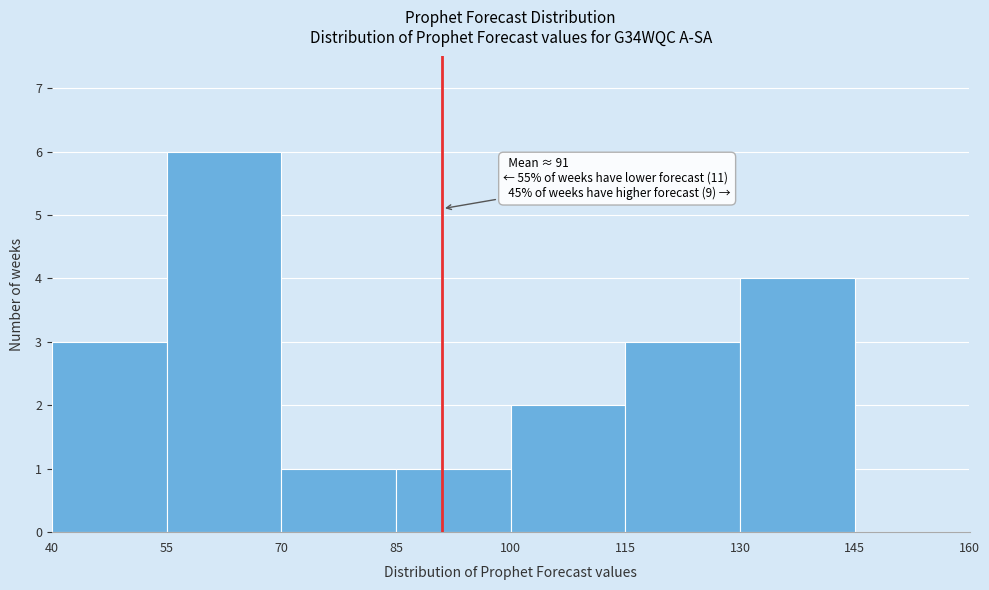

Which range on the x-axis has the tallest bar?

55 to 70